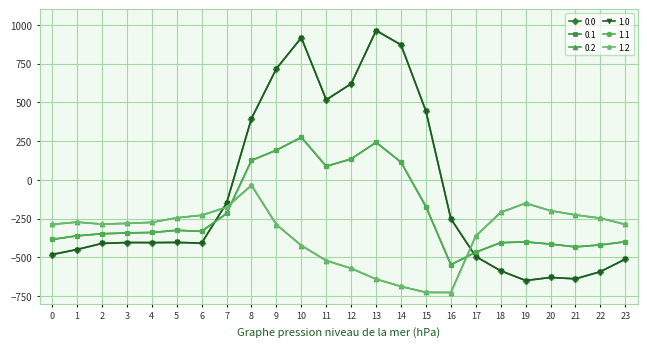

What is the value of the 0.0 point at the 7th from the left?

-408.0